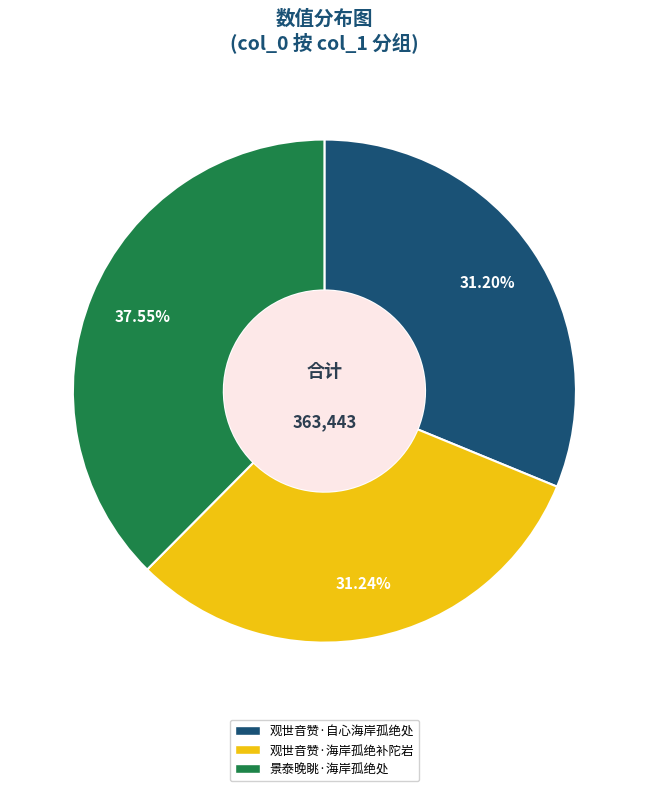

What percentage is the 景泰晚眺·海岸孤绝处 slice, to the nearest percent?

38%